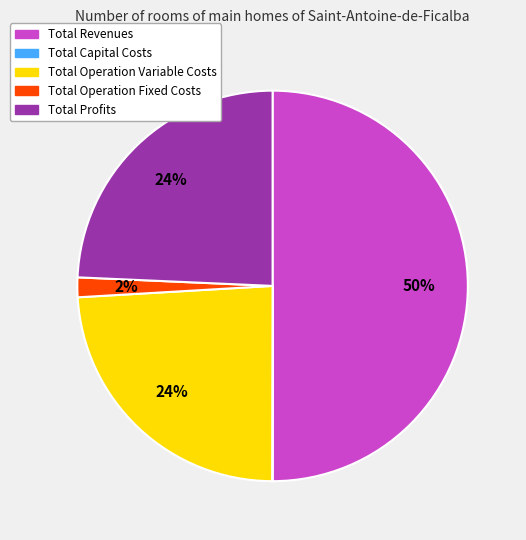

To the nearest percent, what is the average slice percentage?

20%